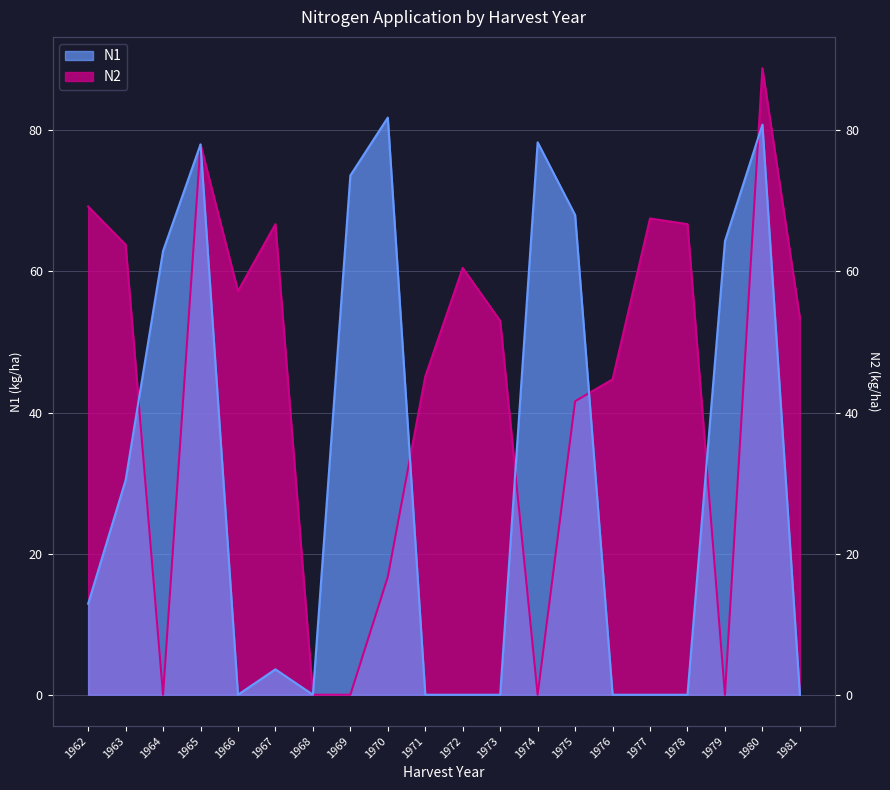

Between 1979 and 1974, which is larger?

1974